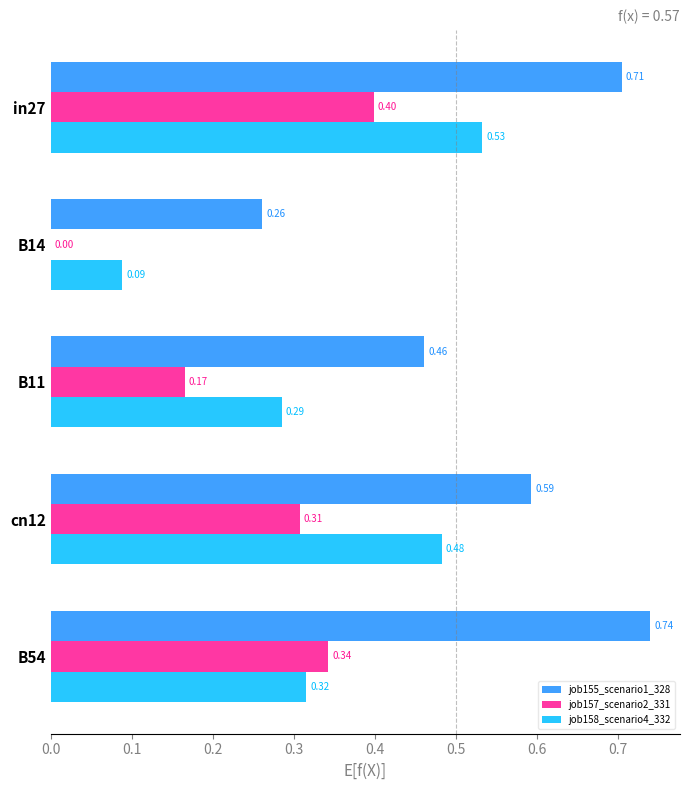

What is the sum of all job155_scenario1_328 values?

2.8